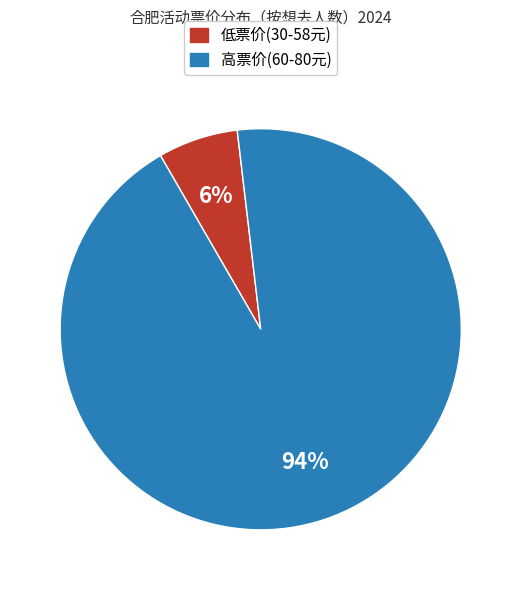

To the nearest percent, what portion does 高票价(60-80元) represent?

94%